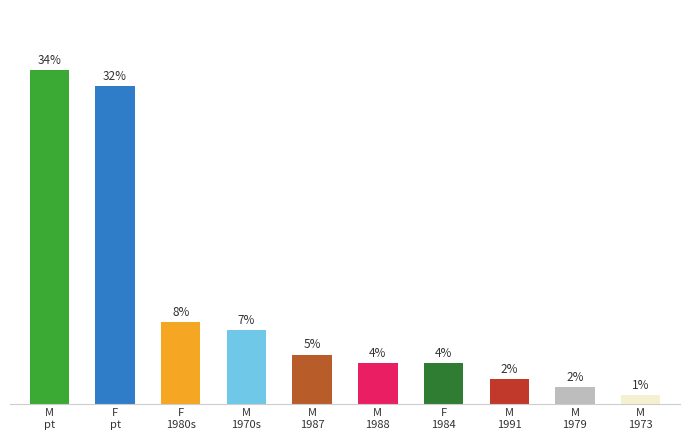

List the labels in order of value, largest first.

M
pt, F
pt, F
1980s, M
1970s, M
1987, M
1988, F
1984, M
1991, M
1979, M
1973